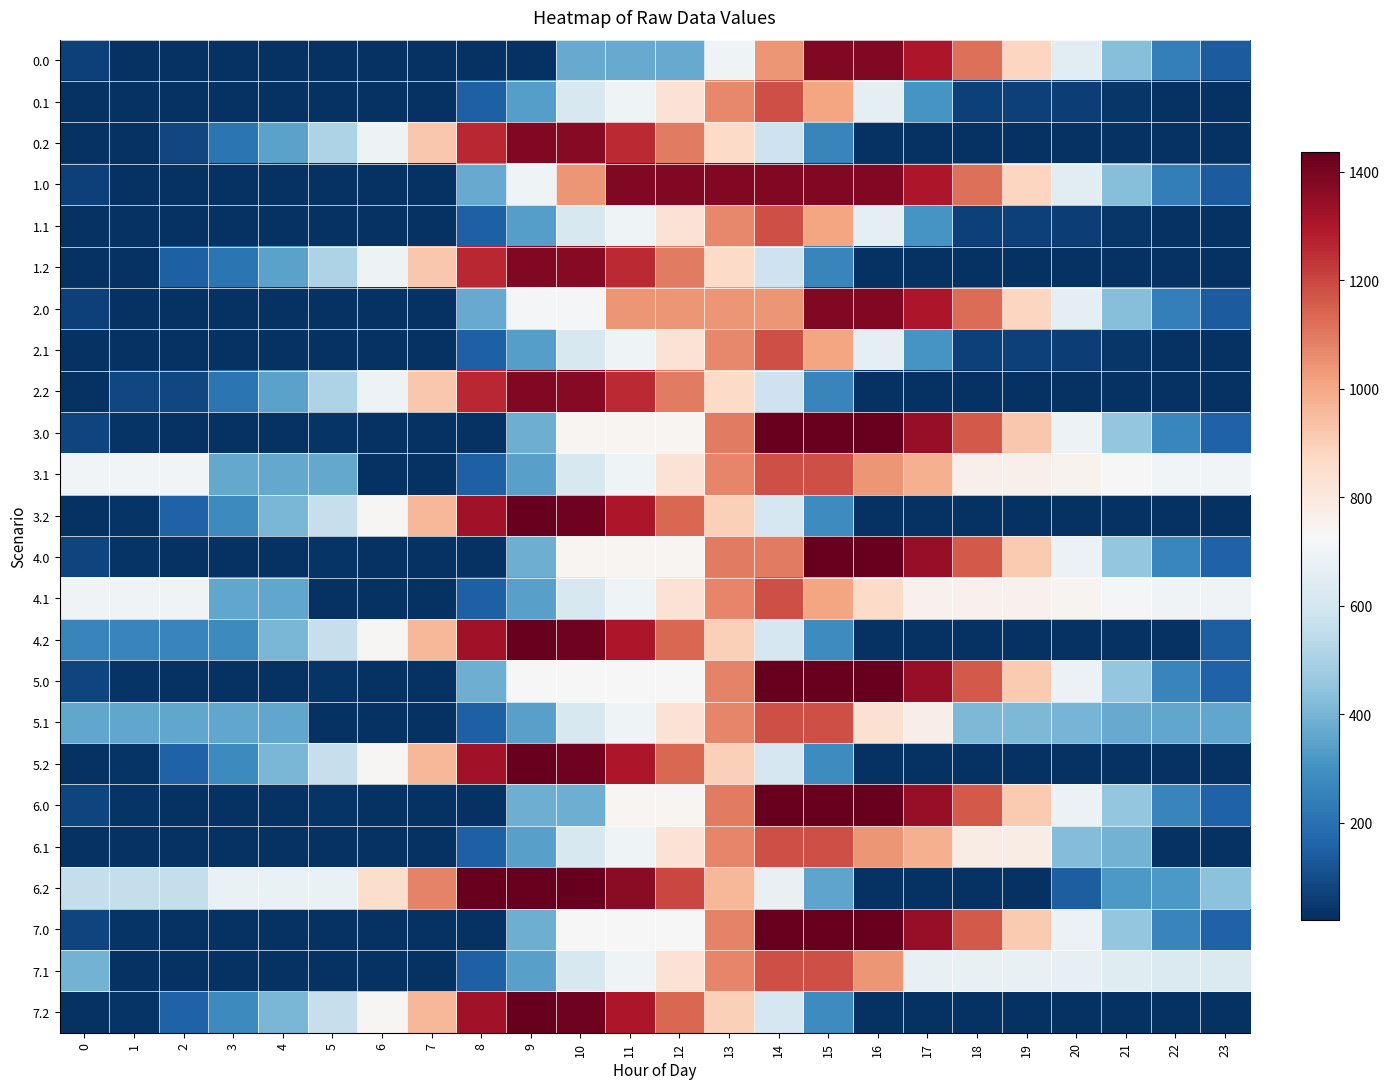

Reading left to right, what are all the values shown in this chart?

0.0: 0=67.9	1=28.0	2=27.7	3=27.7	4=27.7	5=27.7	6=27.7	7=27.7	8=27.7	9=27.7	10=370.2	11=370.2	12=370.2	13=698.9	14=1041.5	15=1384.0	16=1384.0	17=1298.3	18=1119.8	19=878.2	20=656.1	21=427.1	22=243.0	23=140.6
0.1: 0=27.7	1=27.7	2=27.7	3=27.7	4=27.7	5=27.7	6=27.7	7=27.7	8=151.6	9=340.8	10=612.2	11=698.3	12=831.5	13=1070.6	14=1183.1	15=1008.3	16=658.8	17=309.3	18=64.8	19=64.8	20=60.2	21=37.6	22=27.7	23=27.7
0.2: 0=27.7	1=27.7	2=85.5	3=213.2	4=347.4	5=510.8	6=690.2	7=921.2	8=1263.7	9=1384.0	10=1370.3	11=1258.6	12=1095.8	13=863.0	14=582.7	15=263.7	16=27.7	17=27.7	18=27.7	19=27.7	20=27.7	21=27.7	22=27.7	23=27.7
1.0: 0=66.2	1=28.0	2=27.7	3=27.7	4=27.7	5=27.7	6=27.7	7=27.7	8=370.2	9=698.9	10=1041.5	11=1384.0	12=1384.0	13=1384.0	14=1384.0	15=1384.0	16=1384.0	17=1298.3	18=1119.8	19=878.2	20=656.1	21=425.4	22=241.3	23=139.0
1.1: 0=27.7	1=27.7	2=27.7	3=27.7	4=27.7	5=27.7	6=27.7	7=27.7	8=151.6	9=340.8	10=612.2	11=698.3	12=831.5	13=1070.6	14=1183.1	15=1008.3	16=658.8	17=309.3	18=64.8	19=64.8	20=60.2	21=37.6	22=27.7	23=27.7
1.2: 0=27.7	1=27.7	2=150.9	3=213.2	4=347.4	5=510.8	6=690.2	7=921.2	8=1263.7	9=1384.0	10=1370.3	11=1258.6	12=1095.8	13=863.0	14=582.7	15=263.7	16=27.7	17=27.7	18=27.7	19=27.7	20=27.7	21=27.7	22=27.7	23=27.7
2.0: 0=67.9	1=28.0	2=27.7	3=27.7	4=27.7	5=27.7	6=27.7	7=27.7	8=370.2	9=712.8	10=712.8	11=1041.5	12=1041.5	13=1041.5	14=1041.5	15=1384.0	16=1384.0	17=1299.9	18=1121.5	19=879.8	20=657.8	21=427.1	22=243.0	23=140.6
2.1: 0=27.7	1=27.7	2=27.7	3=27.7	4=27.7	5=27.7	6=27.7	7=27.7	8=151.6	9=340.8	10=612.2	11=698.3	12=831.5	13=1070.6	14=1183.1	15=1008.3	16=658.8	17=309.3	18=64.8	19=64.8	20=60.2	21=37.6	22=27.7	23=27.7
2.2: 0=27.7	1=85.5	2=85.5	3=213.2	4=347.4	5=510.8	6=690.2	7=921.2	8=1263.7	9=1384.0	10=1370.3	11=1258.6	12=1095.8	13=863.0	14=582.7	15=263.7	16=27.7	17=27.7	18=27.7	19=27.7	20=27.7	21=27.7	22=27.7	23=27.7
3.0: 0=80.1	1=35.2	2=29.8	3=30.4	4=30.5	5=31.8	6=28.7	7=28.7	8=28.7	9=384.1	10=739.5	11=739.5	12=739.5	13=1095.0	14=1436.0	15=1436.0	16=1436.0	17=1347.5	18=1164.0	19=917.3	20=690.2	21=454.4	22=265.3	23=157.9
3.1: 0=710.4	1=710.4	2=710.4	3=364.2	4=364.2	5=364.2	6=28.7	7=28.7	8=152.7	9=341.9	10=613.2	11=699.3	12=832.6	13=1071.6	14=1184.2	15=1184.2	16=1040.4	17=978.3	18=762.6	19=762.6	20=753.0	21=725.4	22=710.4	23=710.4
3.2: 0=28.7	1=36.0	2=154.3	3=277.1	4=406.4	5=564.7	6=739.2	7=965.3	8=1320.7	9=1436.0	10=1417.3	11=1300.5	12=1132.6	13=894.8	14=609.5	15=285.4	16=28.7	17=28.7	18=28.7	19=28.7	20=28.7	21=28.7	22=28.7	23=28.7
4.0: 0=80.1	1=35.2	2=29.8	3=30.4	4=30.5	5=31.8	6=28.7	7=28.7	8=28.7	9=384.1	10=739.5	11=739.5	12=739.5	13=1095.0	14=1095.0	15=1436.0	16=1436.0	17=1345.2	18=1161.7	19=915.0	20=687.9	21=454.4	22=265.3	23=157.9
4.1: 0=703.9	1=703.9	2=703.9	3=357.8	4=357.8	5=28.7	6=28.7	7=28.7	8=152.7	9=341.9	10=613.2	11=699.3	12=832.6	13=1071.6	14=1184.2	15=1009.3	16=865.6	17=756.5	18=756.1	19=756.1	20=746.5	21=718.9	22=703.9	23=703.9
4.2: 0=261.8	1=261.8	2=261.8	3=277.1	4=406.4	5=564.7	6=739.2	7=965.3	8=1320.7	9=1436.0	10=1417.3	11=1300.5	12=1132.6	13=894.8	14=609.5	15=285.4	16=28.7	17=28.7	18=28.7	19=28.7	20=28.7	21=28.7	22=28.7	23=145.1
5.0: 0=80.1	1=35.2	2=29.8	3=30.4	4=30.5	5=31.8	6=28.7	7=28.7	8=384.1	9=725.2	10=725.2	11=725.2	12=725.2	13=1080.6	14=1436.0	15=1436.0	16=1436.0	17=1345.2	18=1161.7	19=915.0	20=687.9	21=452.2	22=263.0	23=157.9
5.1: 0=357.8	1=357.8	2=357.8	3=357.8	4=357.8	5=28.7	6=28.7	7=28.7	8=152.7	9=341.9	10=613.2	11=699.3	12=832.6	13=1071.6	14=1184.2	15=1184.2	16=834.8	17=772.6	18=410.0	19=410.0	20=400.4	21=372.8	22=357.8	23=357.8
5.2: 0=28.7	1=36.0	2=154.3	3=277.1	4=406.4	5=564.7	6=739.2	7=965.3	8=1320.7	9=1436.0	10=1417.3	11=1300.5	12=1132.6	13=894.8	14=609.5	15=285.4	16=28.7	17=28.7	18=28.7	19=28.7	20=28.7	21=28.7	22=28.7	23=28.7
6.0: 0=77.8	1=35.2	2=29.8	3=30.4	4=30.5	5=31.8	6=28.7	7=28.7	8=28.7	9=384.1	10=384.1	11=739.5	12=739.5	13=1095.0	14=1436.0	15=1436.0	16=1436.0	17=1345.2	18=1161.7	19=915.0	20=687.9	21=452.2	22=263.0	23=155.6
6.1: 0=28.7	1=28.7	2=28.7	3=28.7	4=28.7	5=28.7	6=28.7	7=28.7	8=152.7	9=341.9	10=613.2	11=699.3	12=832.6	13=1071.6	14=1184.2	15=1184.2	16=1040.4	17=978.3	18=781.6	19=781.6	20=419.0	21=391.4	22=28.7	23=28.7
6.2: 0=557.3	1=557.3	2=557.3	3=680.0	4=680.0	5=680.0	6=854.5	7=1080.6	8=1436.0	9=1436.0	10=1436.0	11=1368.6	12=1200.8	13=963.0	14=677.6	15=353.6	16=28.7	17=28.7	18=28.7	19=28.7	20=147.3	21=324.2	22=324.2	23=440.6
7.0: 0=77.8	1=32.9	2=28.7	3=29.4	4=29.5	5=30.7	6=28.7	7=28.7	8=28.7	9=384.1	10=725.2	11=725.2	12=725.2	13=1080.6	14=1436.0	15=1436.0	16=1436.0	17=1345.2	18=1161.7	19=915.0	20=687.9	21=452.2	22=263.0	23=155.6
7.1: 0=391.4	1=28.7	2=28.7	3=28.7	4=28.7	5=28.7	6=28.7	7=28.7	8=152.7	9=341.9	10=613.2	11=699.3	12=832.6	13=1071.6	14=1184.2	15=1184.2	16=1040.4	17=677.8	18=677.5	19=677.5	20=667.9	21=640.2	22=625.2	23=625.2
7.2: 0=28.7	1=36.0	2=154.3	3=277.1	4=406.4	5=564.7	6=739.2	7=965.3	8=1320.7	9=1436.0	10=1417.3	11=1300.5	12=1132.6	13=894.8	14=609.5	15=285.4	16=28.7	17=28.7	18=28.7	19=28.7	20=28.7	21=28.7	22=28.7	23=28.7